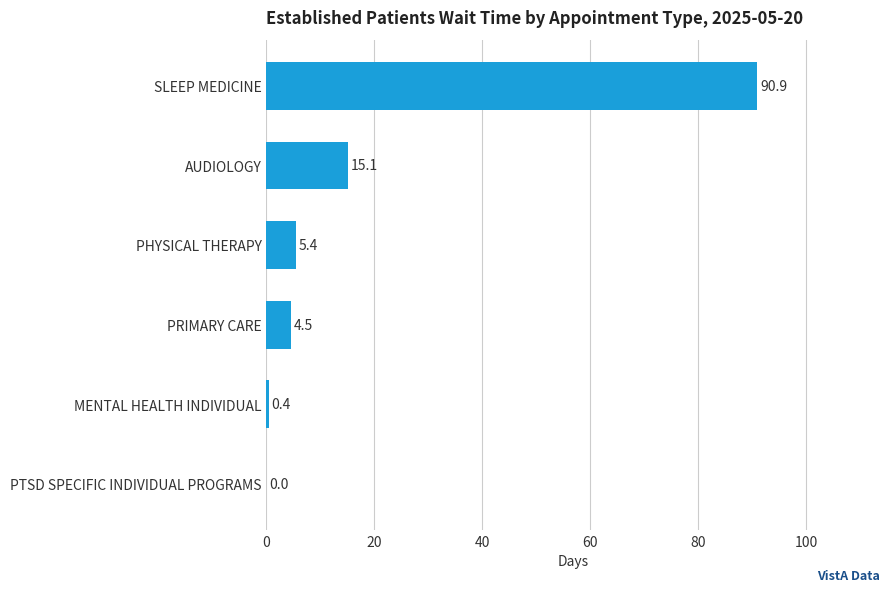

Approximately how many times larger is the value at AUDIOLOGY compared to PRIMARY CARE?

3.4